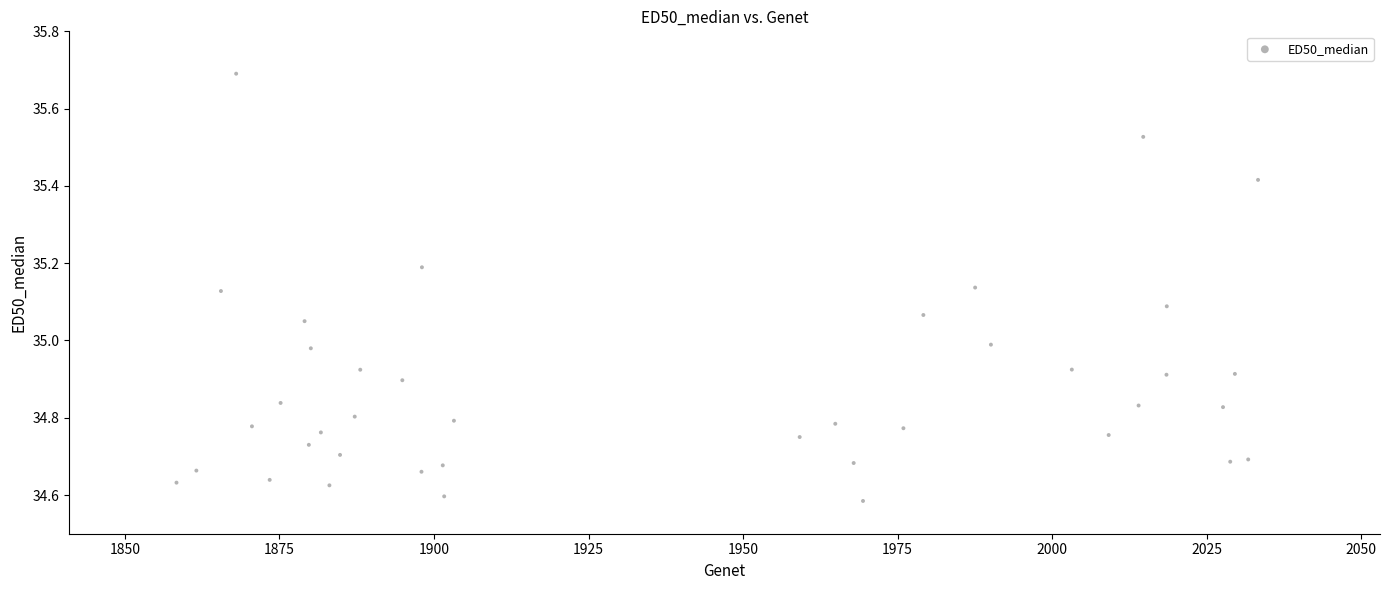

What is the range of X values (max minus min)?

175.0